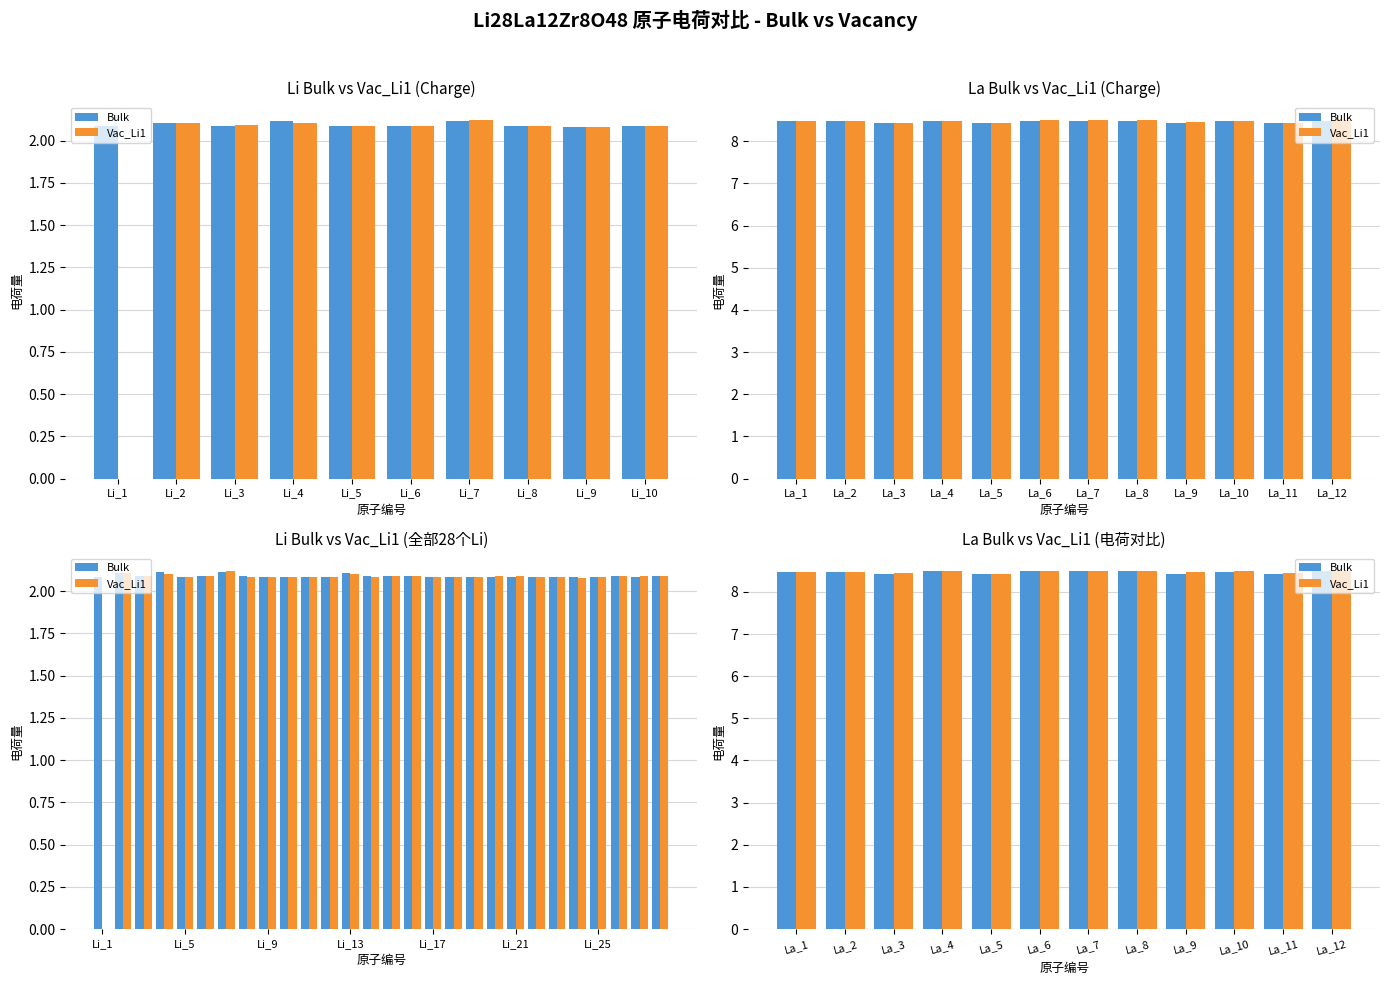

The value of Bulk at La_11 is 8.4. True or false?

True